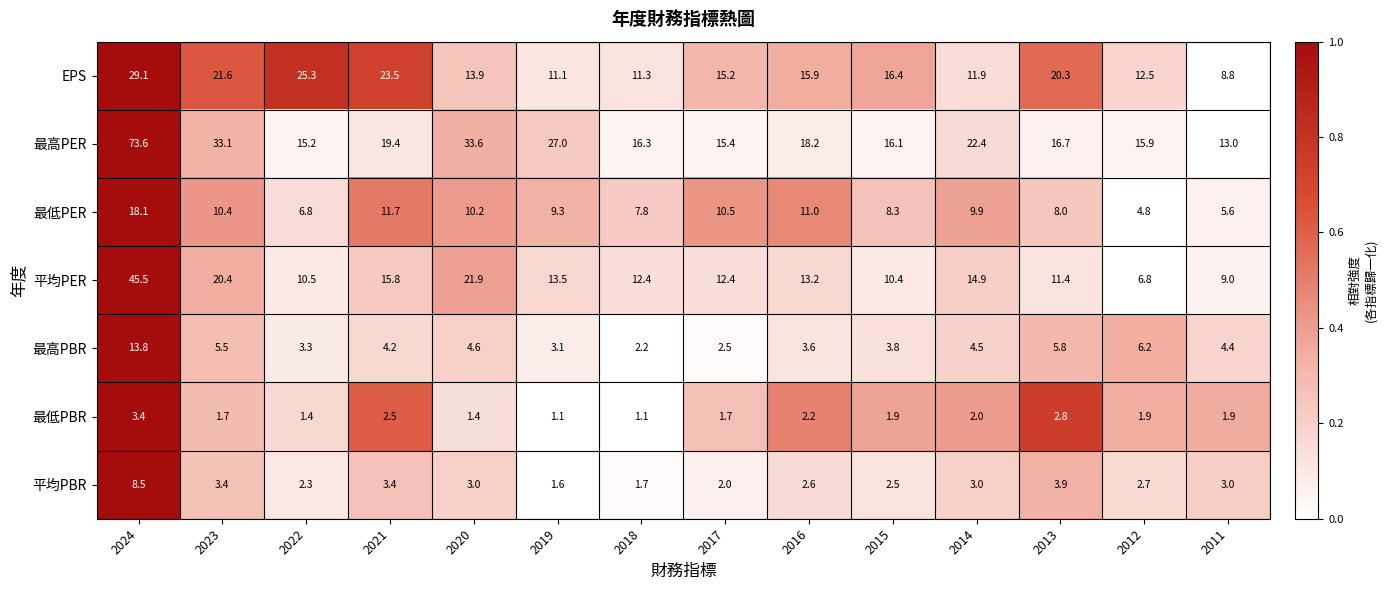

What is the total value across all series at 2020?

88.6